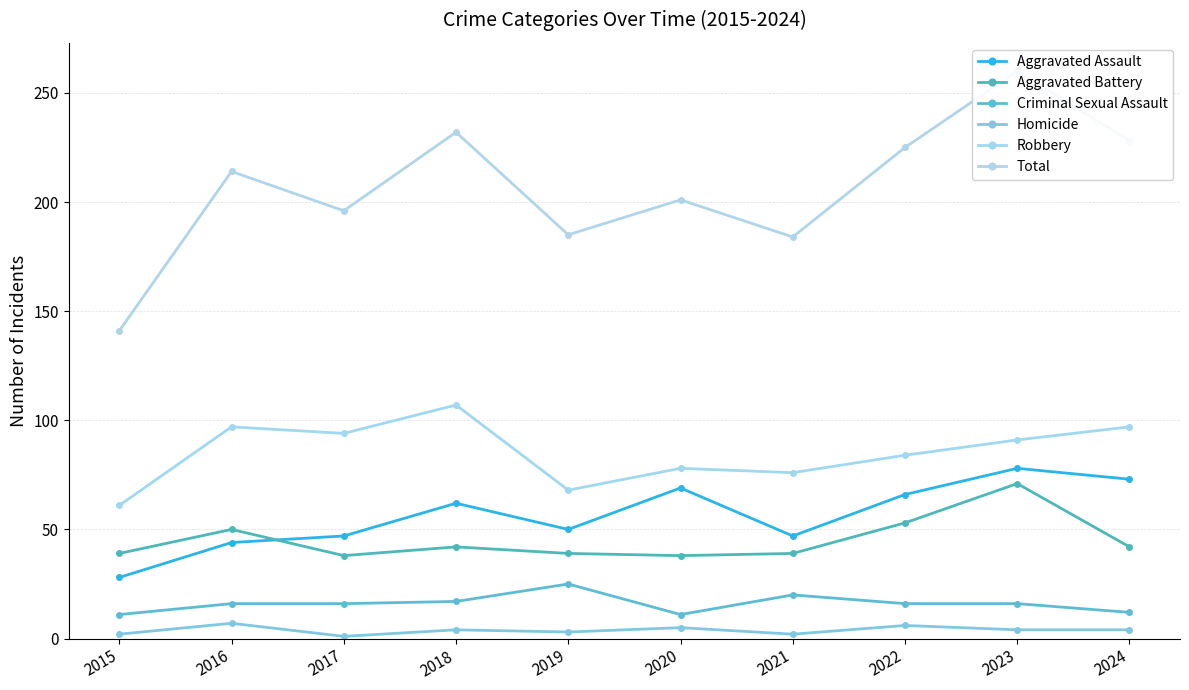

Does the chart display data point markers on the line(s)?

Yes